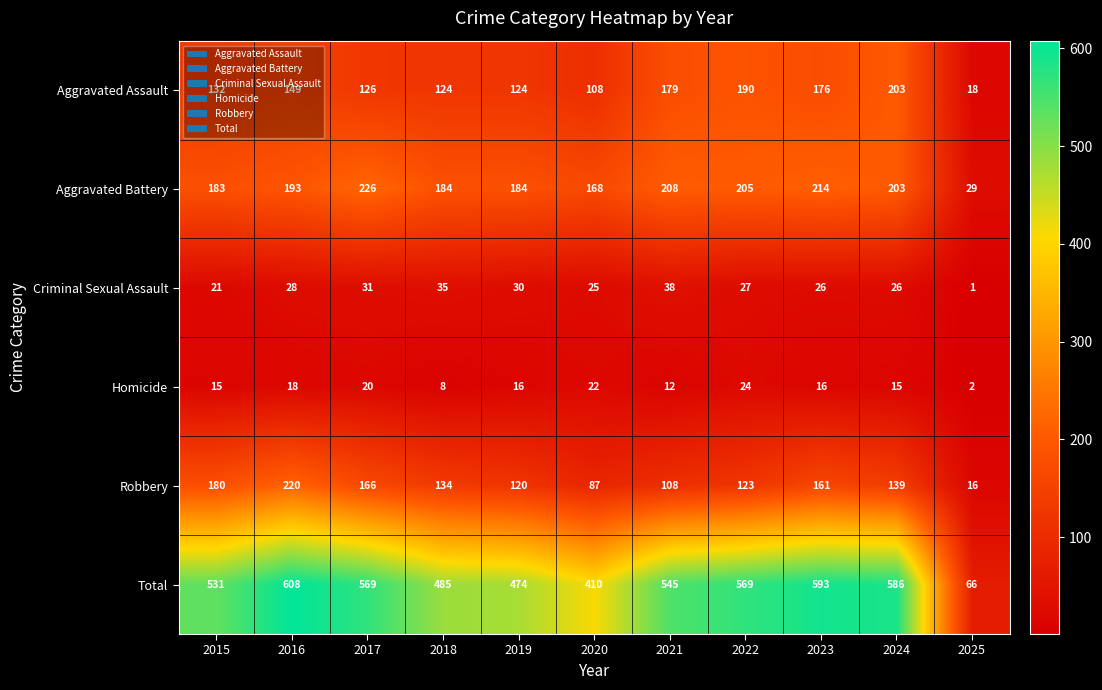

At which category is the sum across all series the highest?

2016